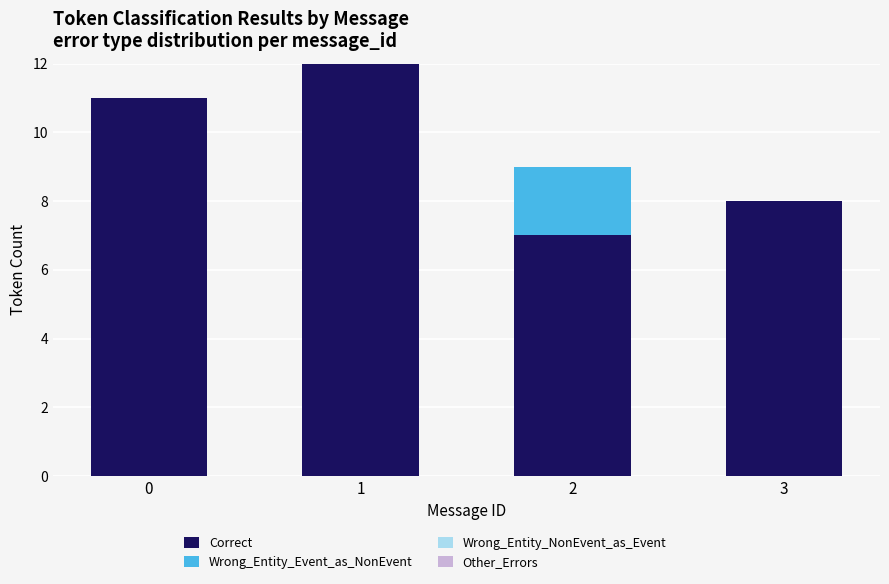

Are the bars grouped side by side (vs. stacked)?

No